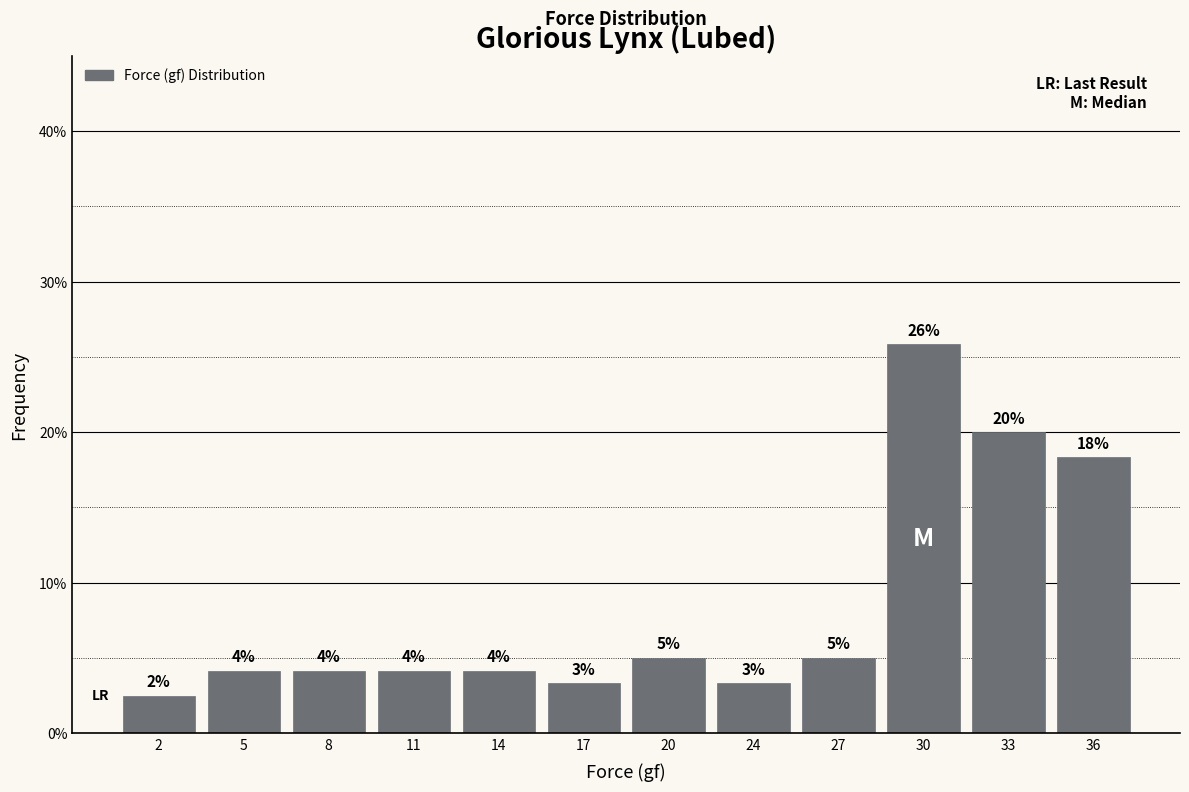

Does the chart contain any negative values?

No